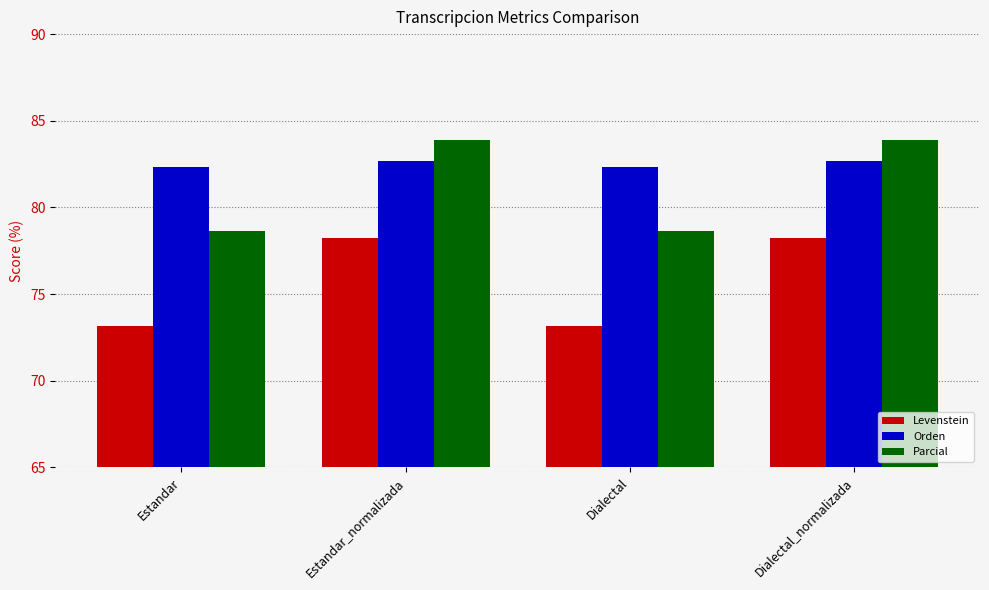

How many bars are there in each group?

3